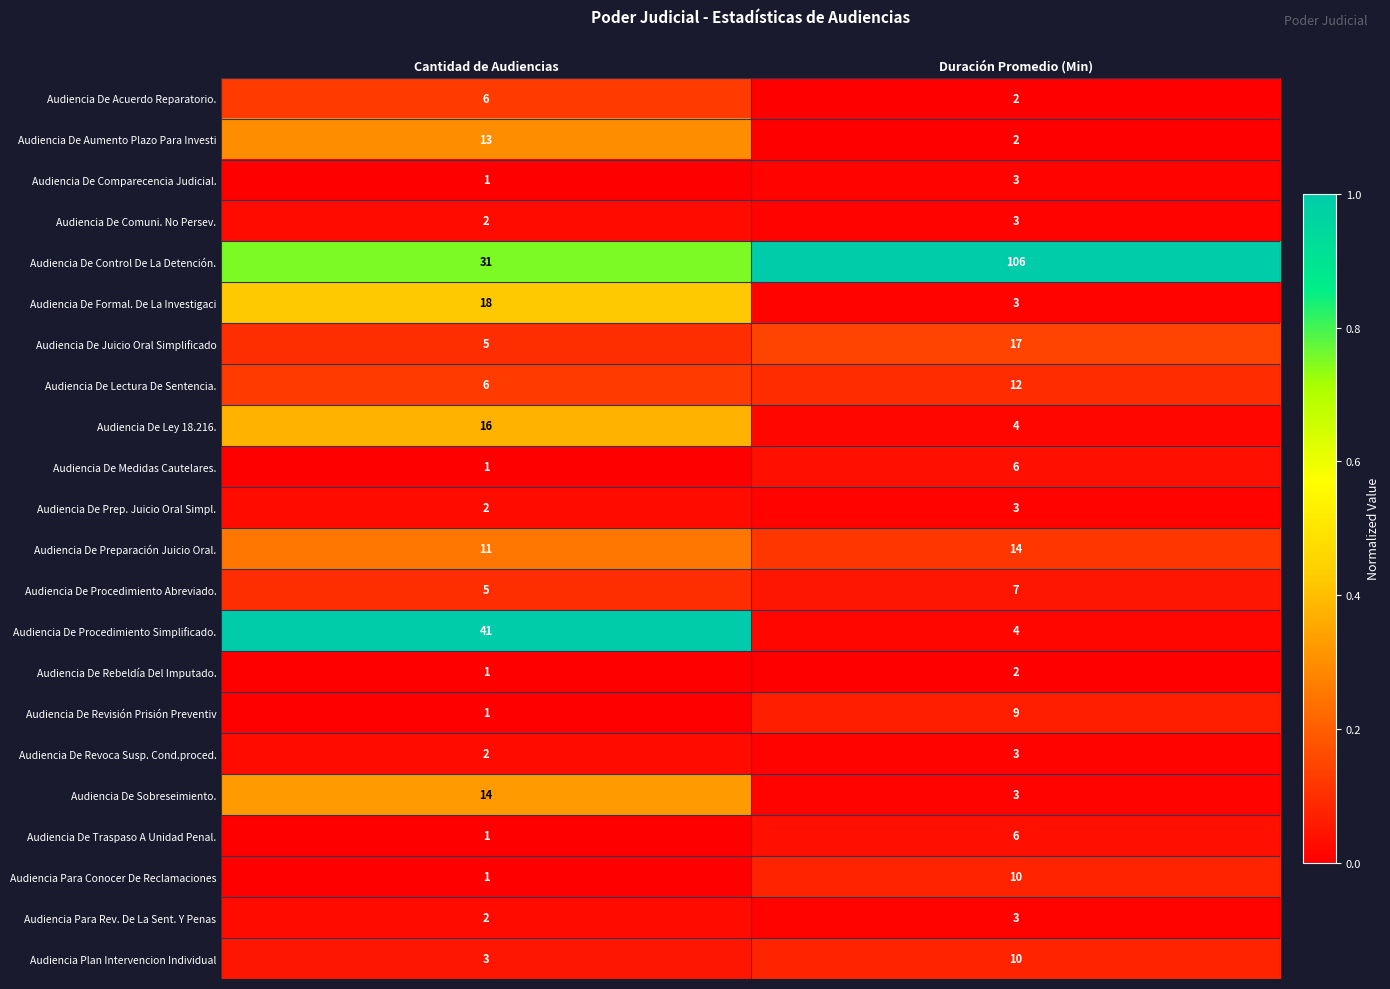

How many data points does each series have?

2